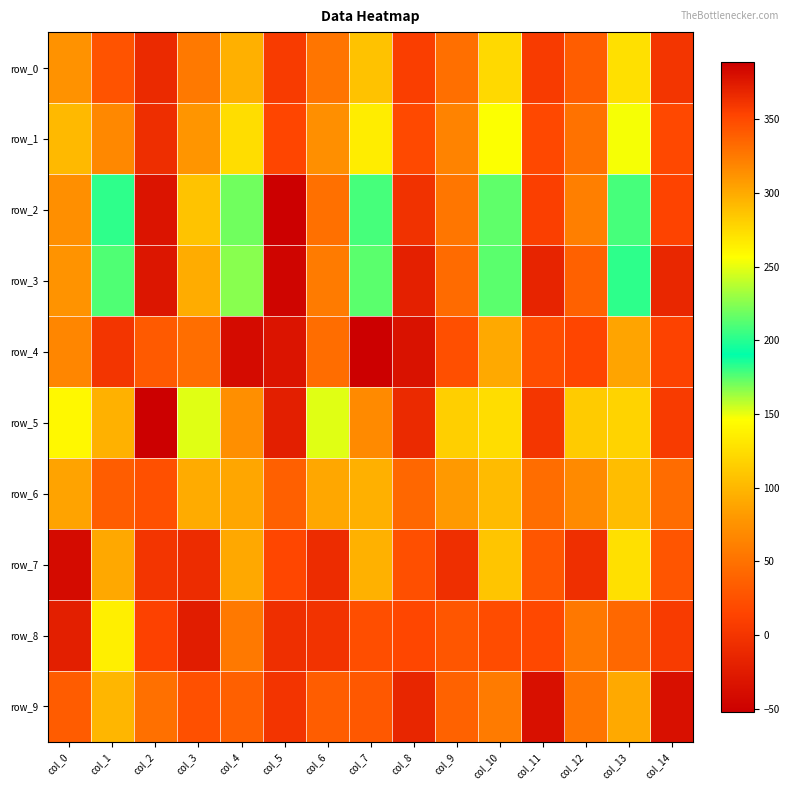

True or false: row_1 has a value of 134.3 at col_1.

False